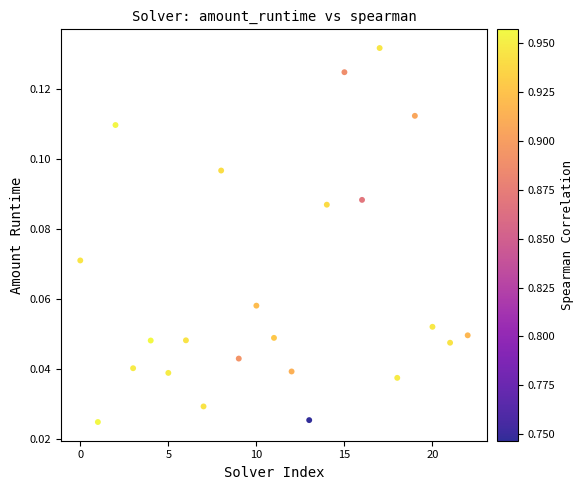

How many points are shown in the scatter plot?

23